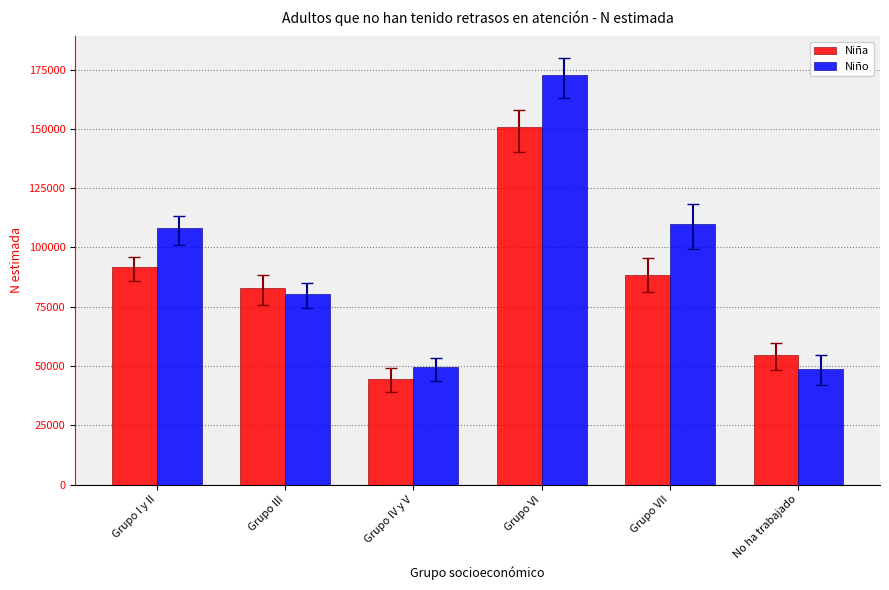

How many series are shown in this chart?

2